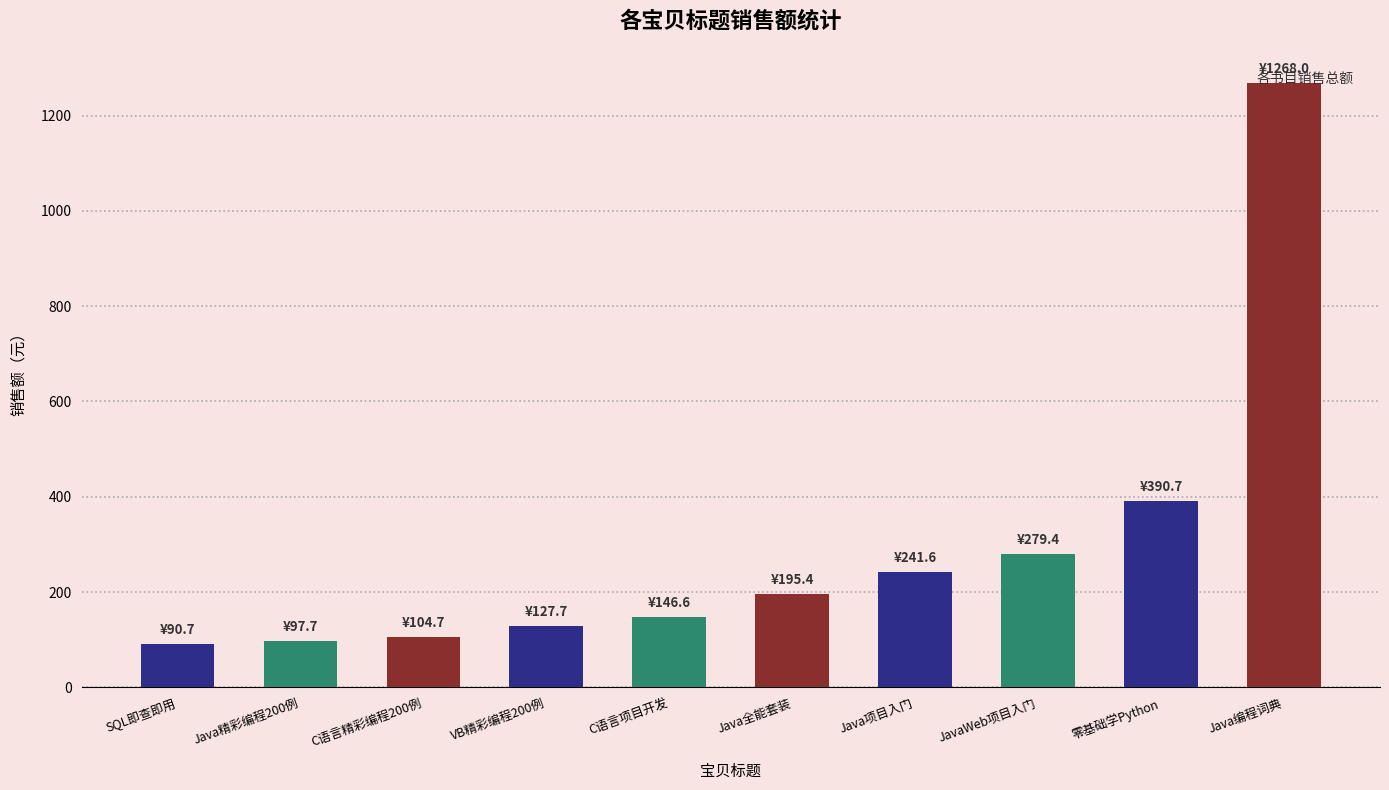

What is the difference between the second highest and minimum values?

300.0